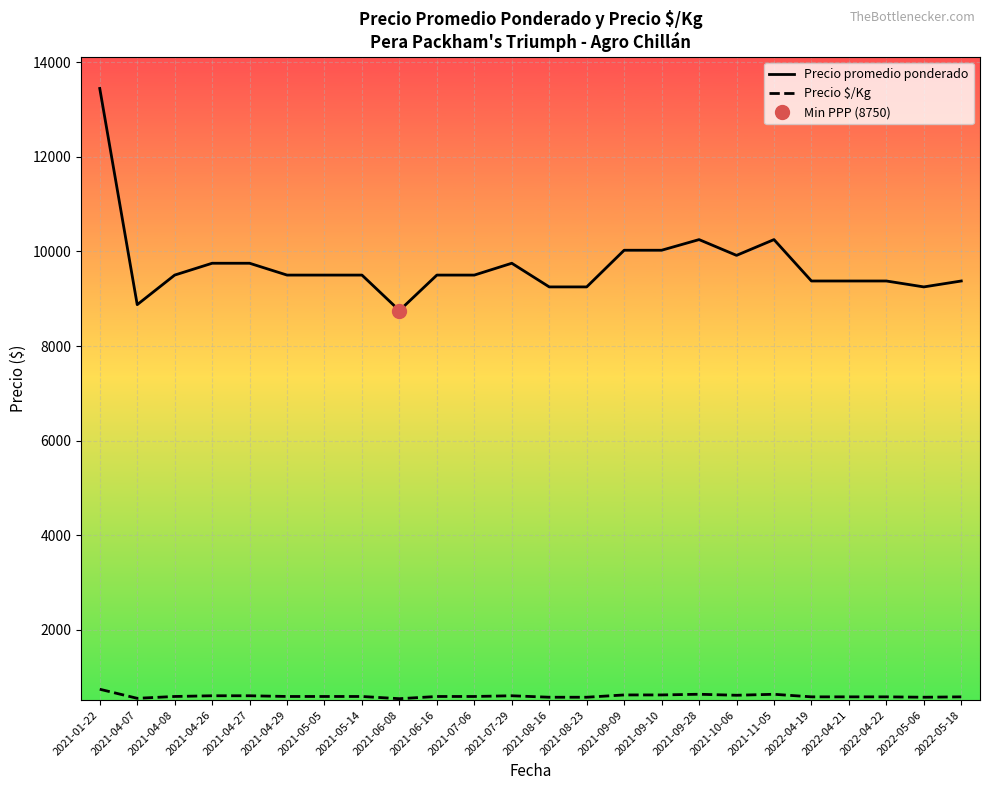

What is the maximum value shown in the chart?

13444.0